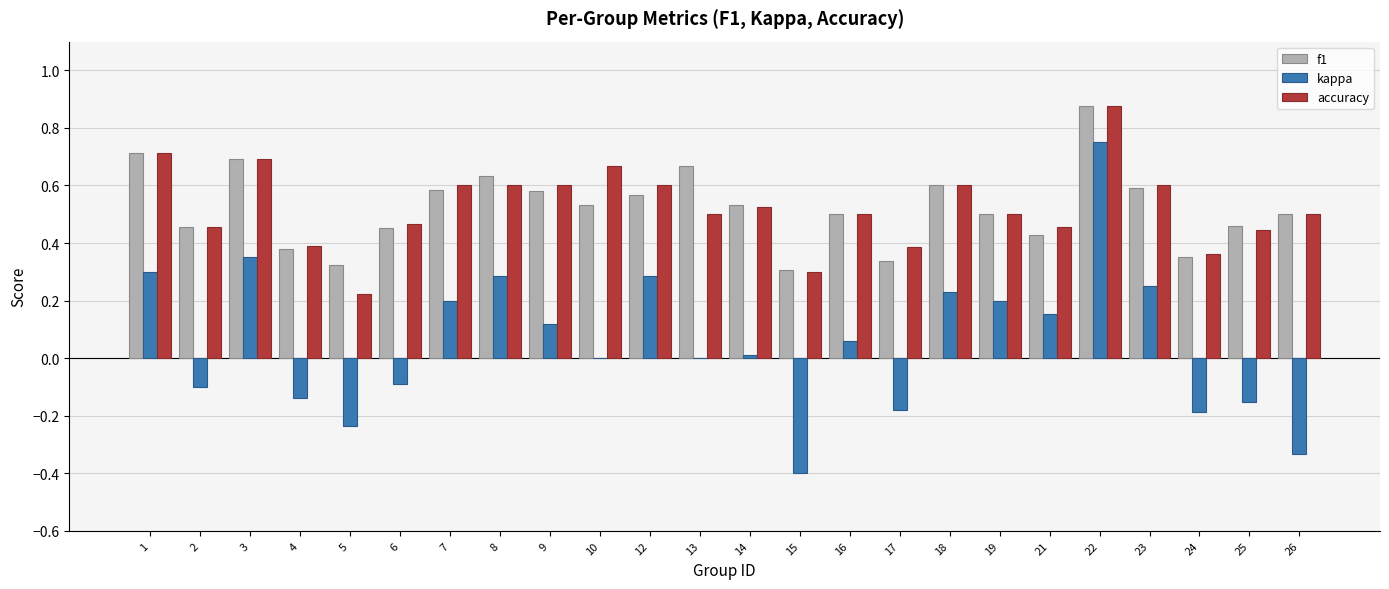

Does the chart contain stacked bars?

No